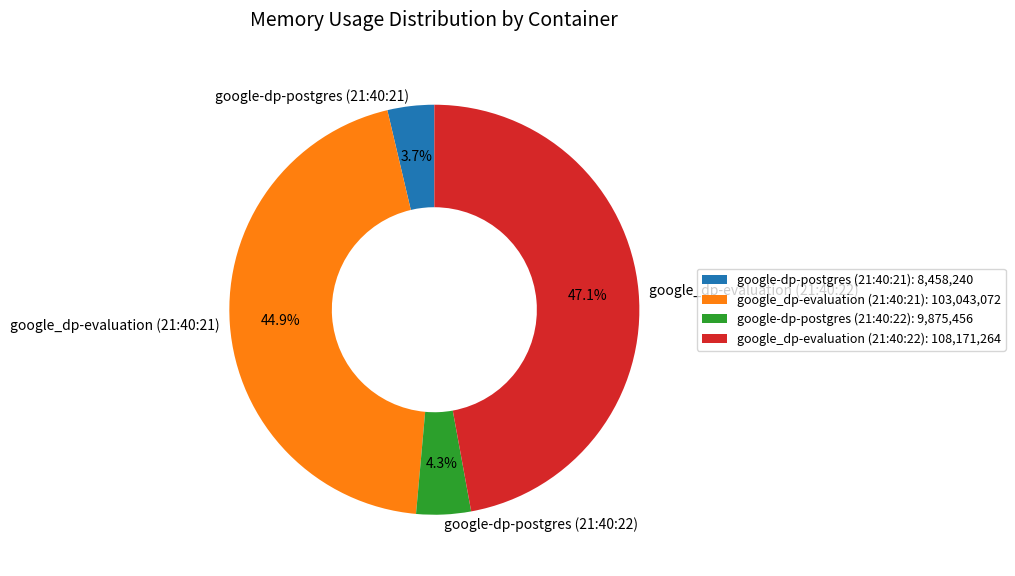

Which category has the biggest portion of the pie?

google_dp-evaluation (21:40:22)